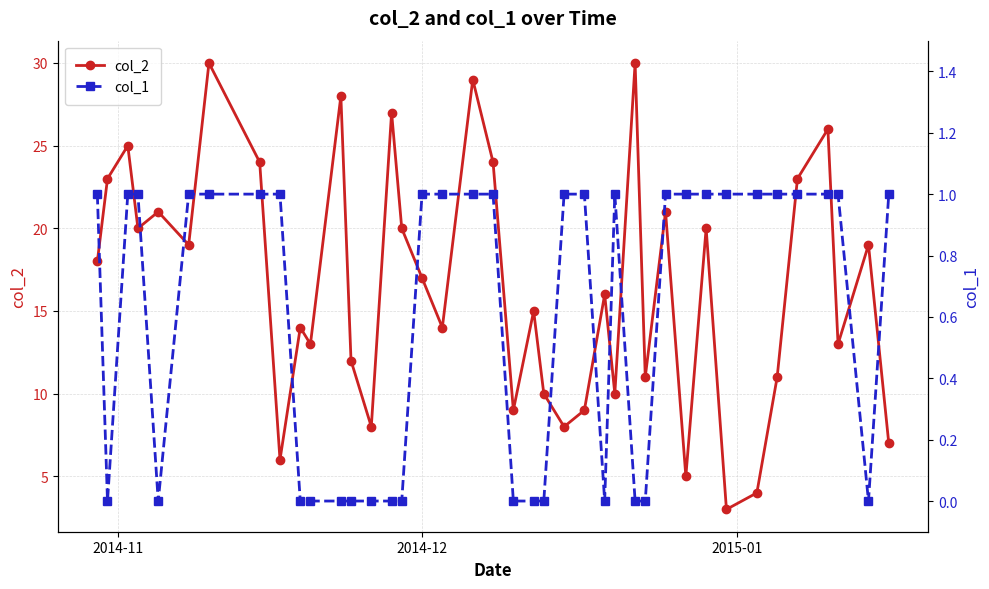

What is the value of the col_2 point at the 22nd from the left?

15